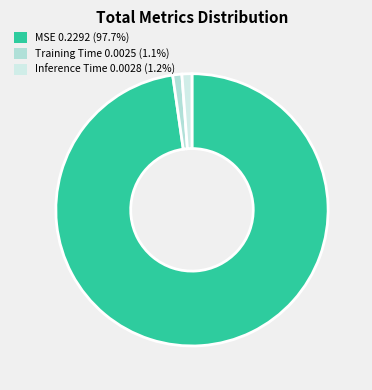

Combined, do MSE and Inference Time account for over 50%?

Yes